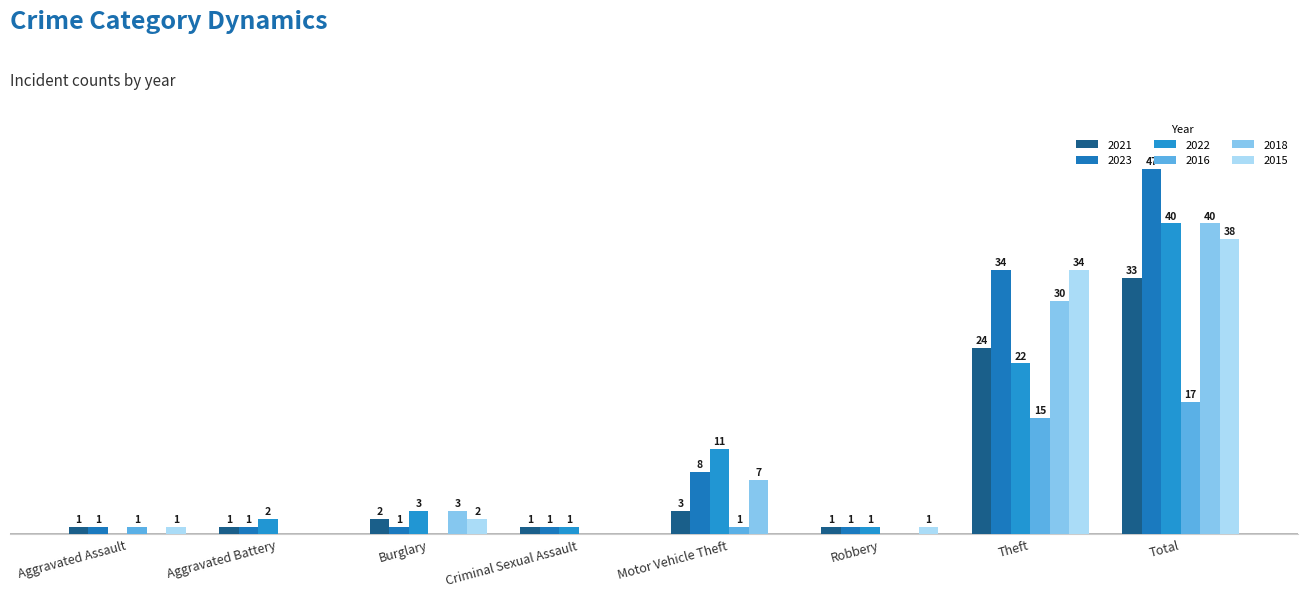

What is the sum of all 2018 values?

80